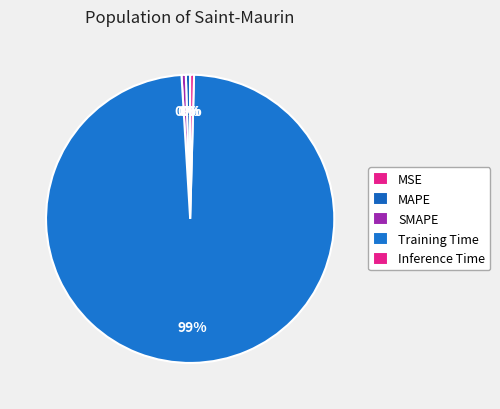

True or false: MSE accounts for 1% of the total.

False